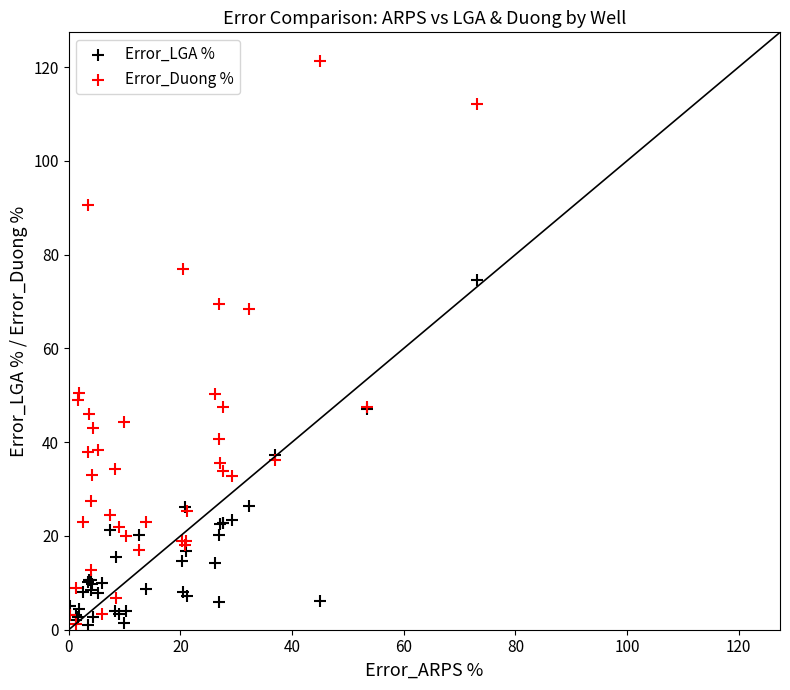

What are all the series names shown in the legend?

Error_LGA %, Error_Duong %